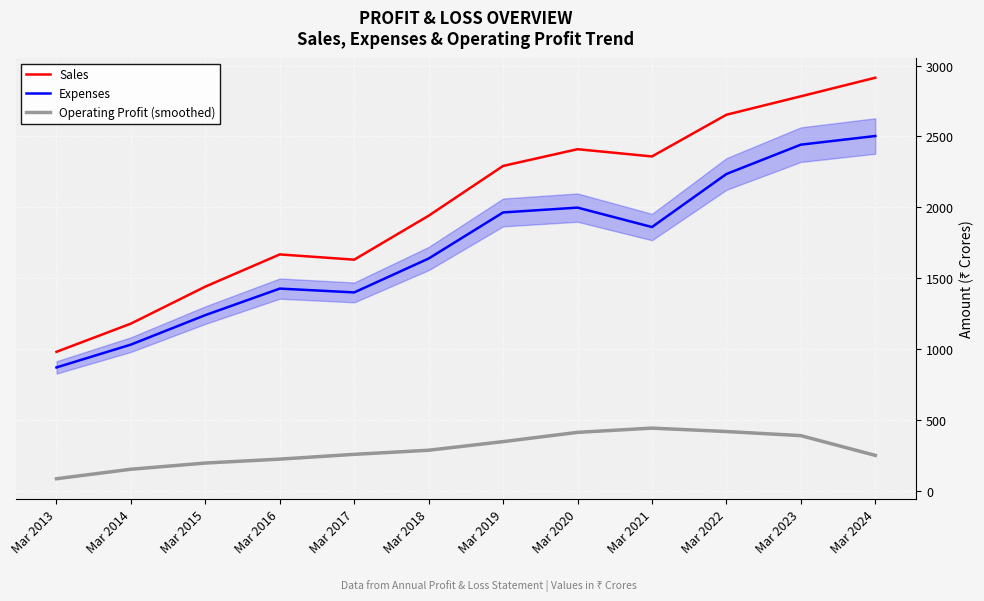

At which category does Expenses reach its first local peak?

Mar 2016